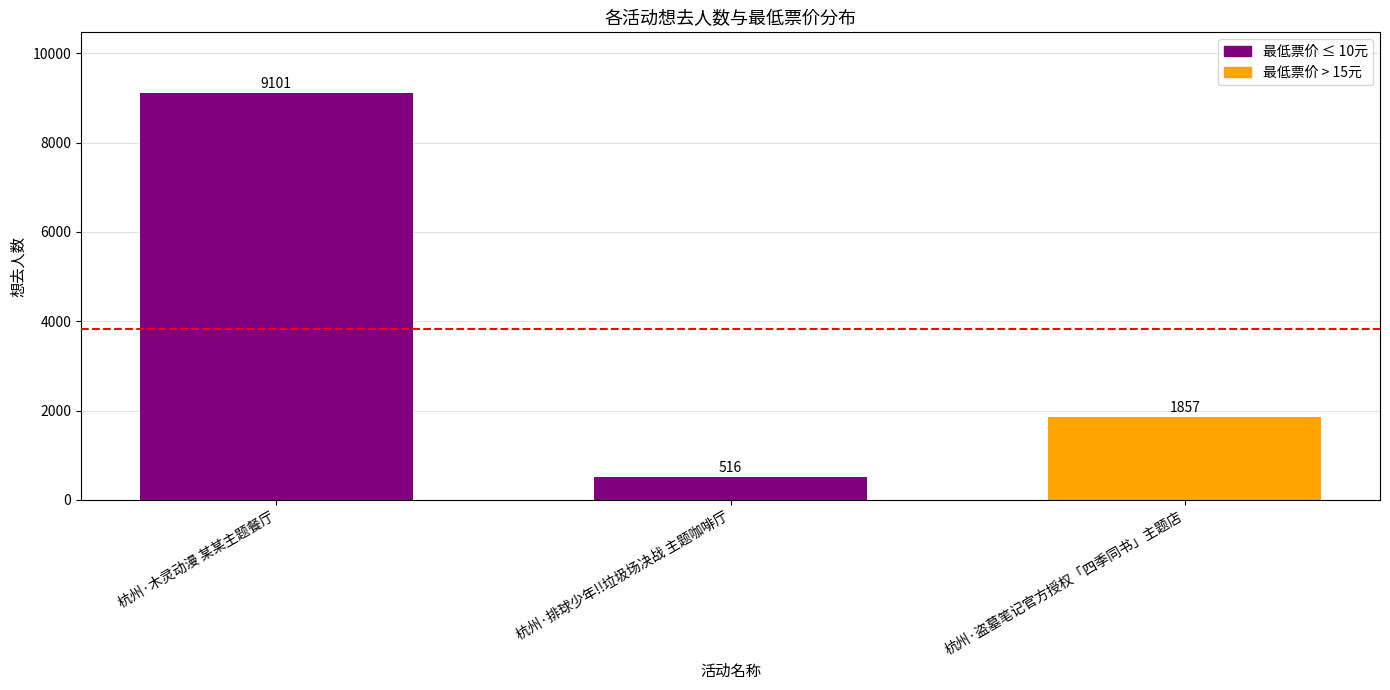

Reading right to left, extract all data points from this chart.

杭州·盗墓笔记官方授权「四季同书」主题店=1857	杭州·排球少年!!垃圾场决战 主题咖啡厅=516	杭州·木灵动漫 某某主题餐厅=9101